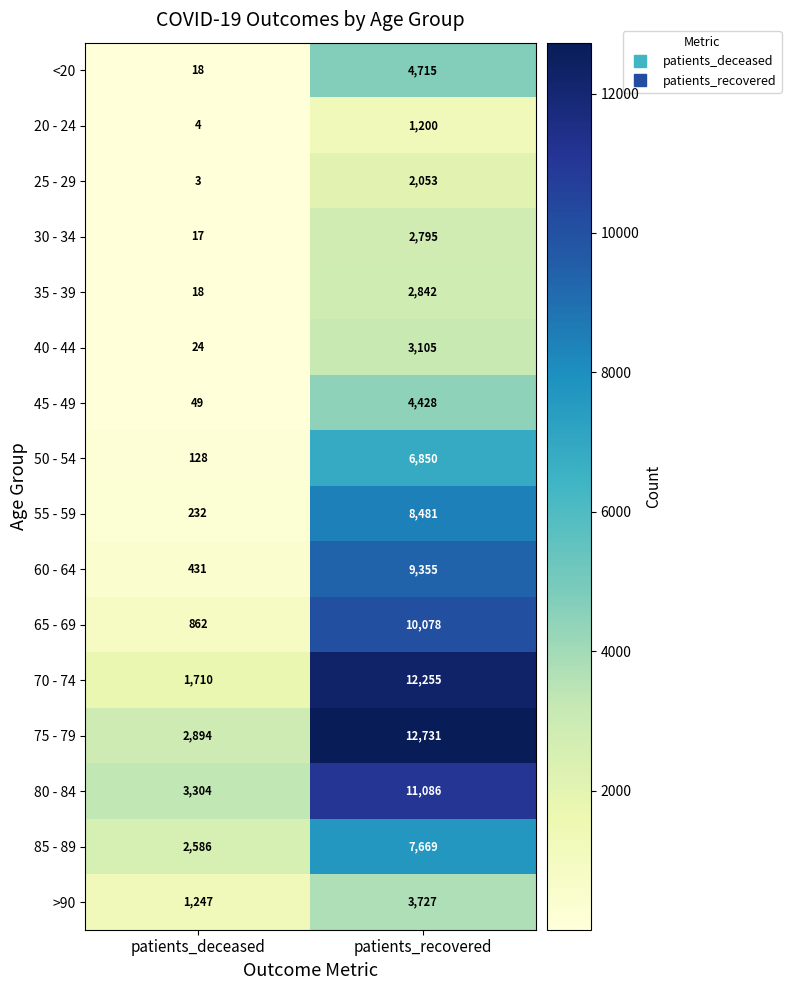

Which series has the widest spread of values?

70 - 74